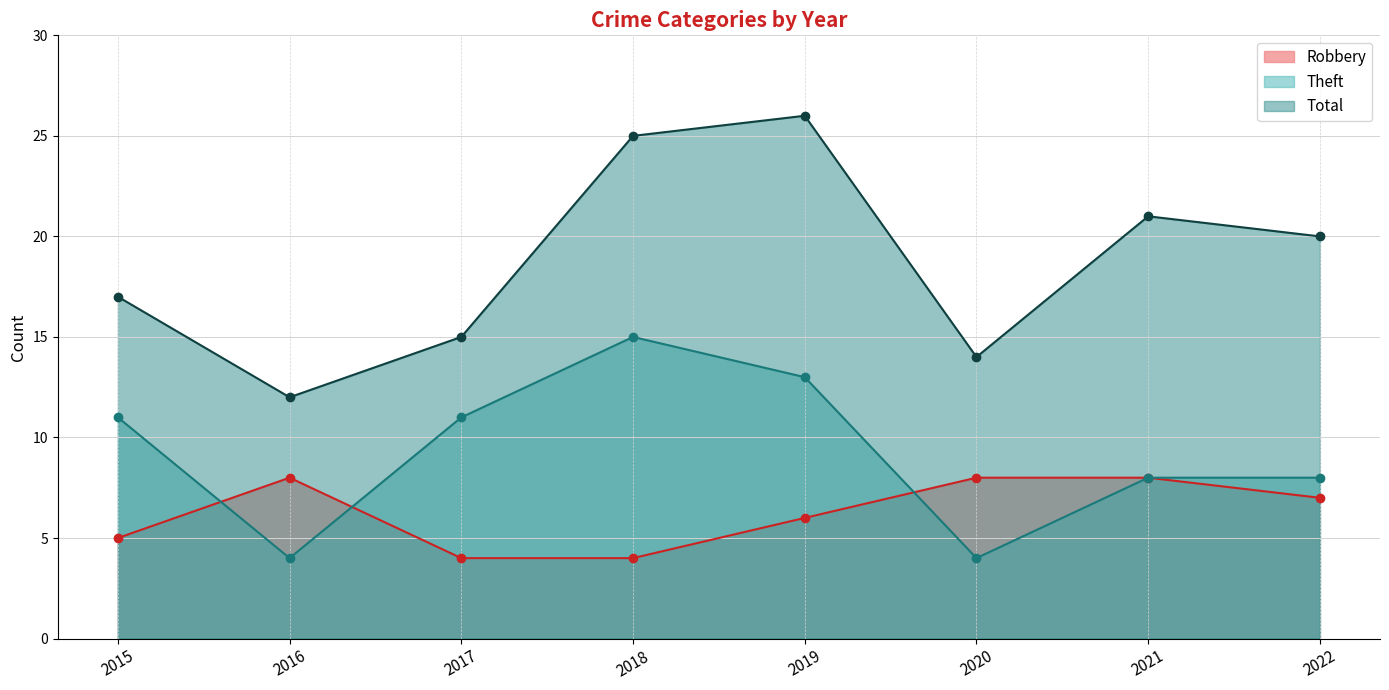

What is the difference between the second highest and minimum values in the Theft series?

9